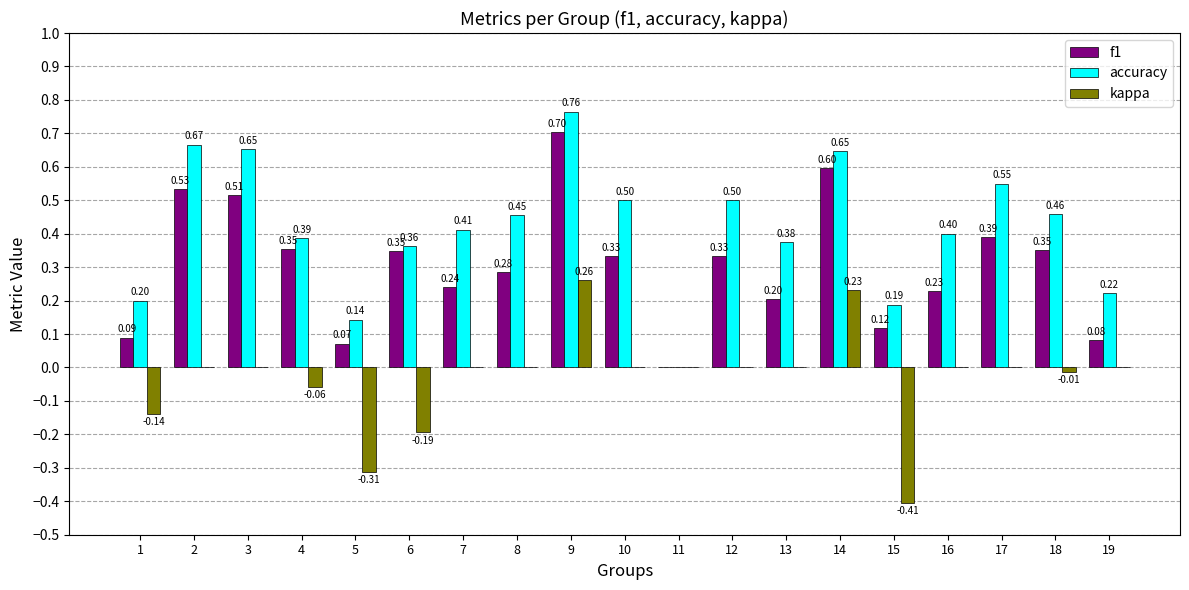

True or false: accuracy has a value of 0.5 at 12.

True